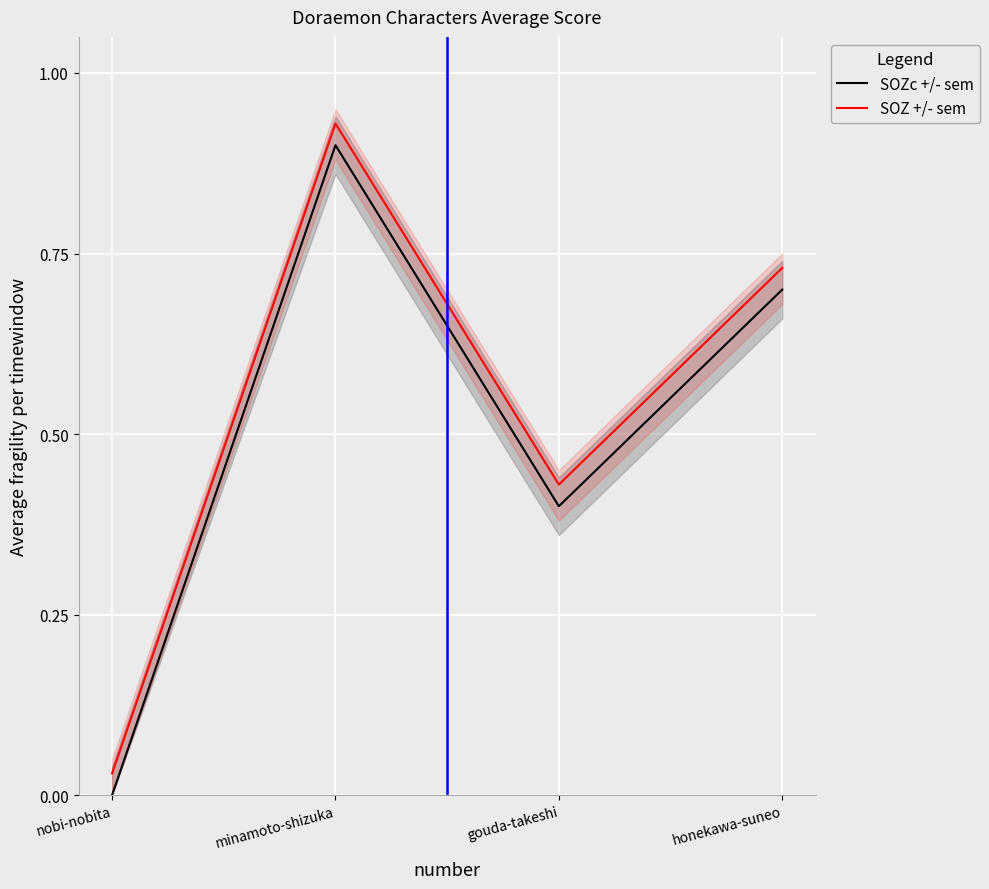

The SOZ +/- sem series shows 0.4 at gouda-takeshi. True or false?

True